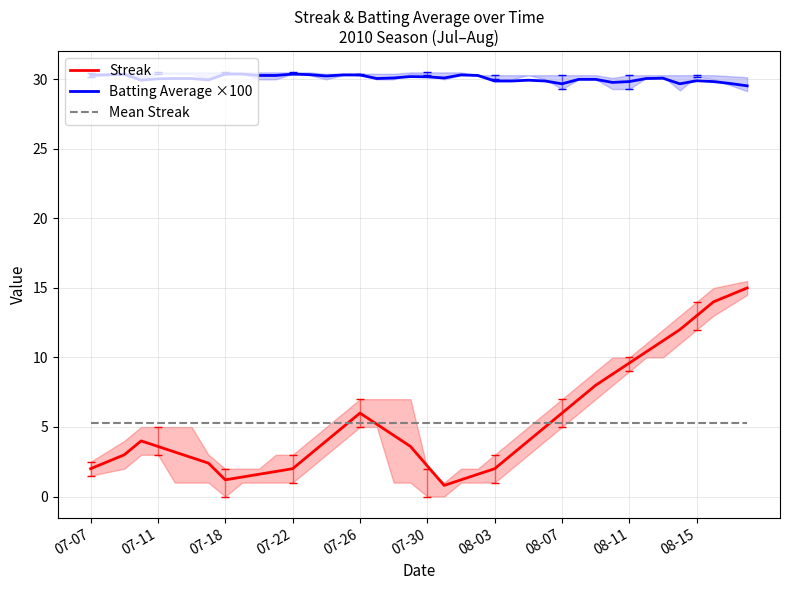

What is the lowest value of the Batting Average ×100 series?

29.5